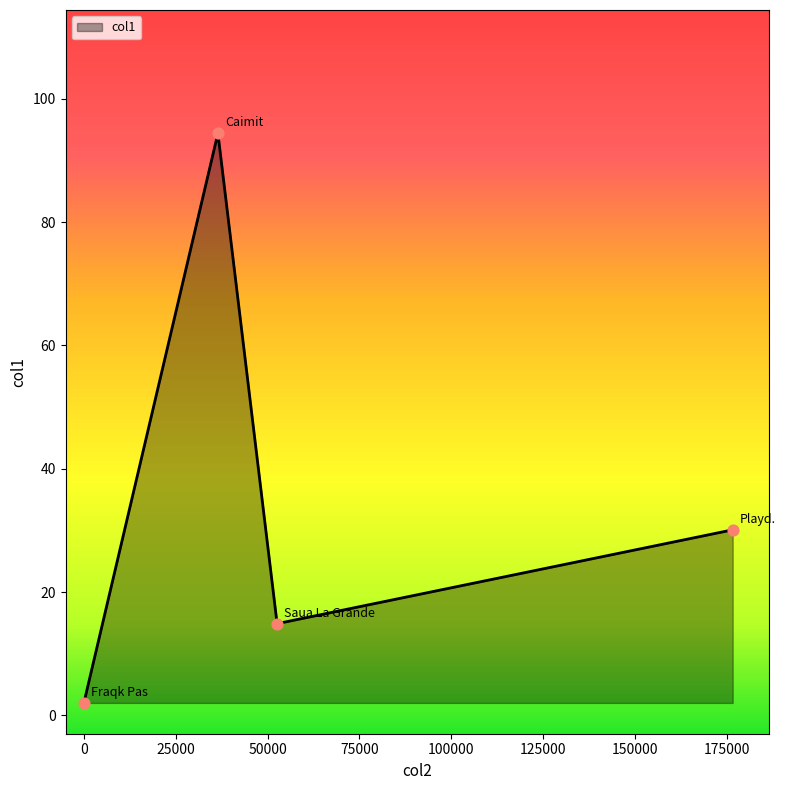

True or false: the data has more than 1 interior local peaks.

False